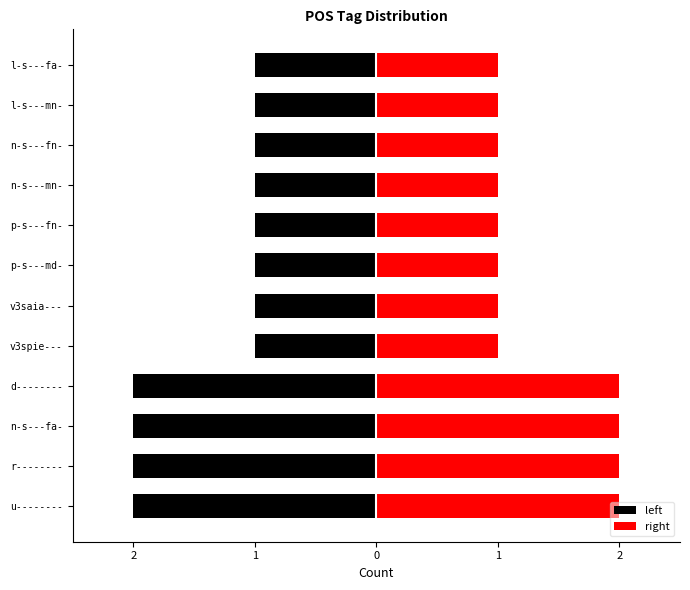

How many left values are between -2 and -1?

12